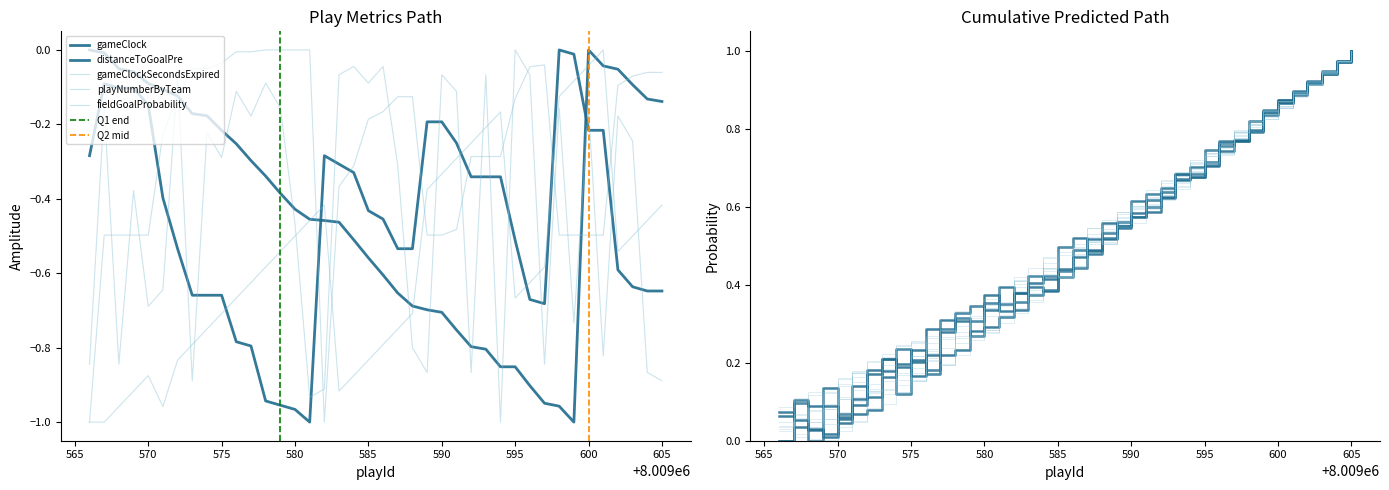

How many data points in Cumulative_Predicted are above 0?

39